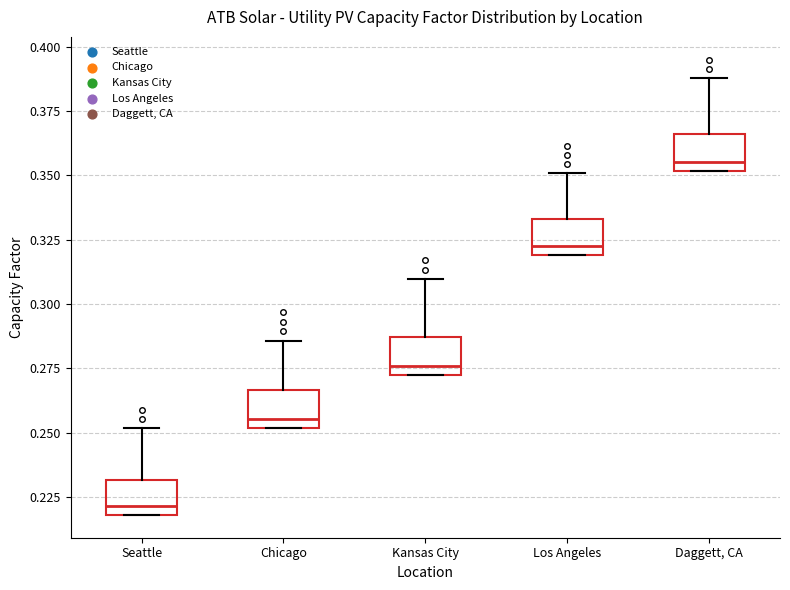

Reading left to right, read every box against the y-axis: the position of its median line, the range the box covers, and the ends of its whiskers. The values are not printed on the chart, so give them approximately, as read against the axis.

Seattle: median 0.220 (just above the box's lower edge), box 0.220 to 0.230, whiskers 0.220 to 0.250
Chicago: median 0.255, box 0.250 to 0.265, whiskers 0.250 to 0.285
Kansas City: median 0.275, box 0.270 to 0.285, whiskers 0.270 to 0.310
Los Angeles: median 0.320 (just above the box's lower edge), box 0.320 to 0.335, whiskers 0.320 to 0.350
Daggett, CA: median 0.355, box 0.350 to 0.365, whiskers 0.350 to 0.390